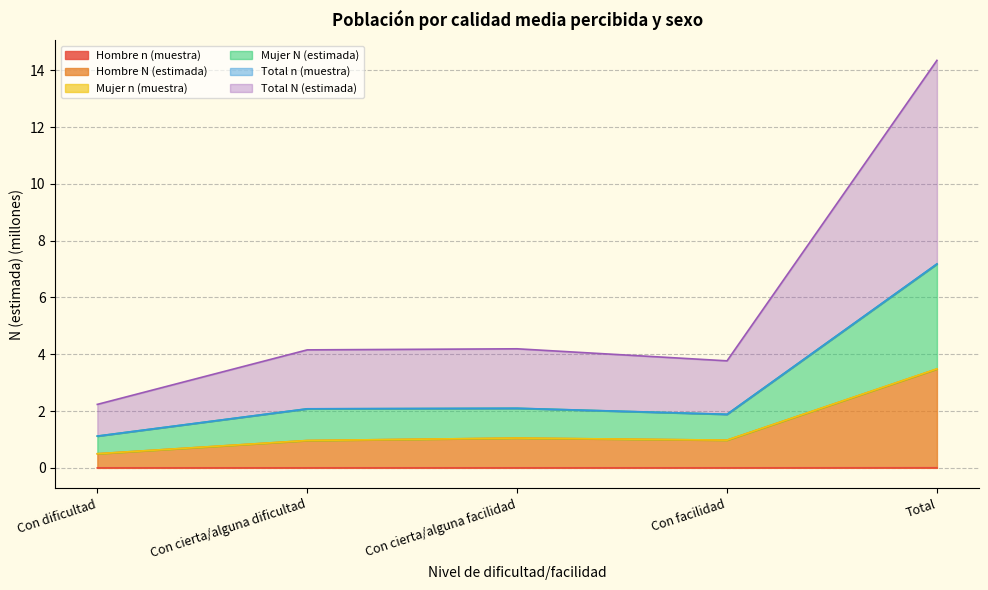

In Hombre n (muestra), how many points are higher than both neighbors (excluding endpoints)?

1